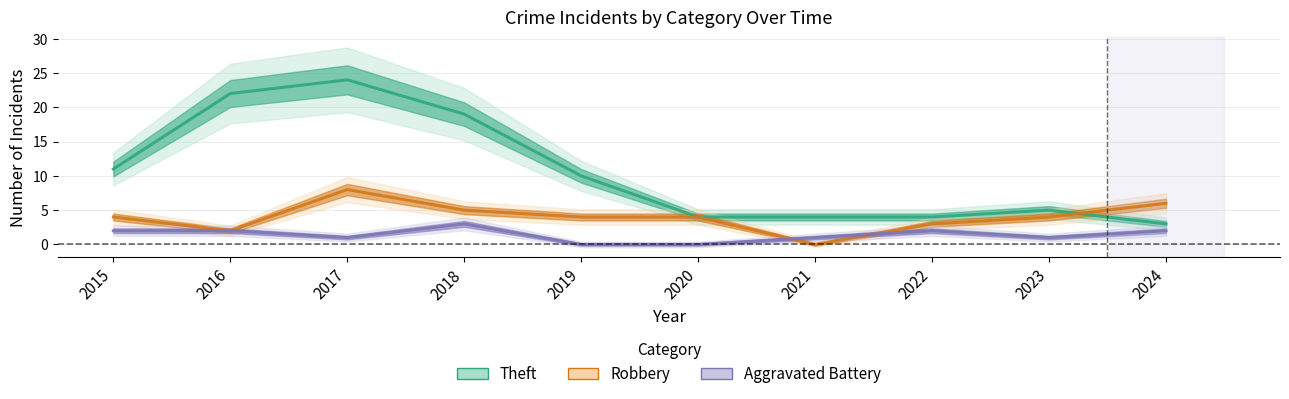

At 2024, list the series in order from smallest to largest.

Aggravated Battery, Theft, Robbery